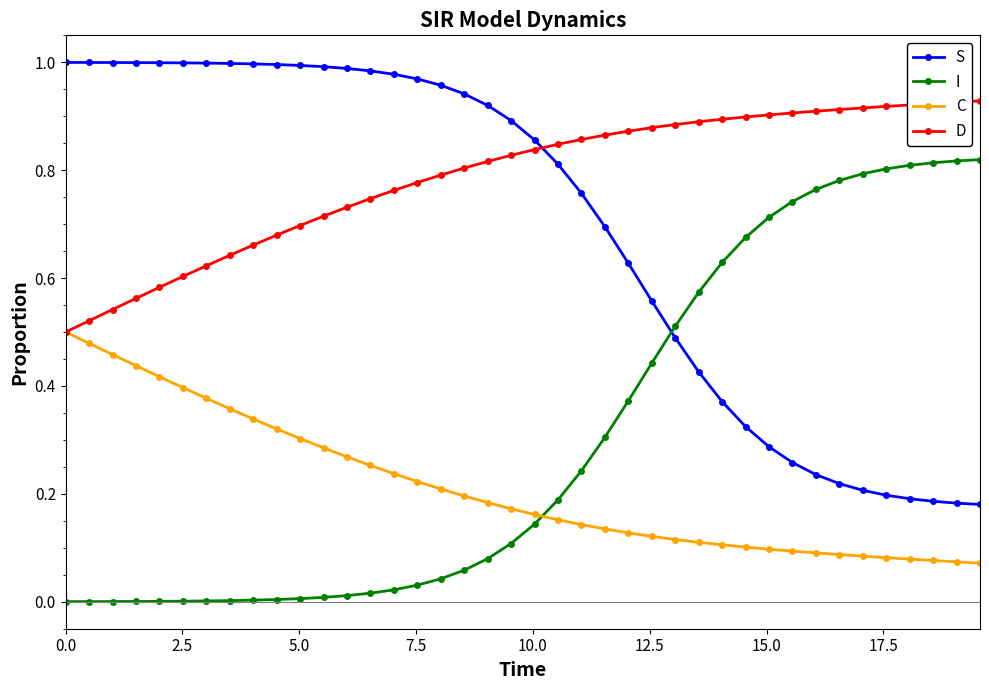

Rank the series by their average value, from highest to lowest.

D, S, I, C